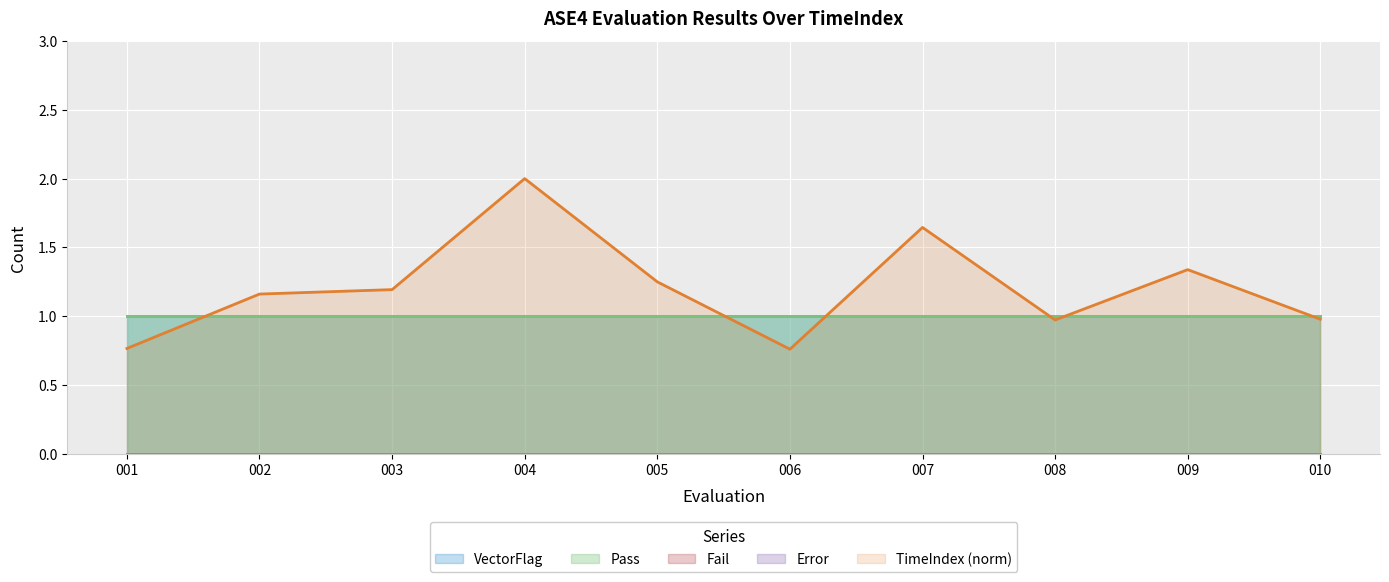

True or false: Pass has more than 1 points higher than both neighbors.

False